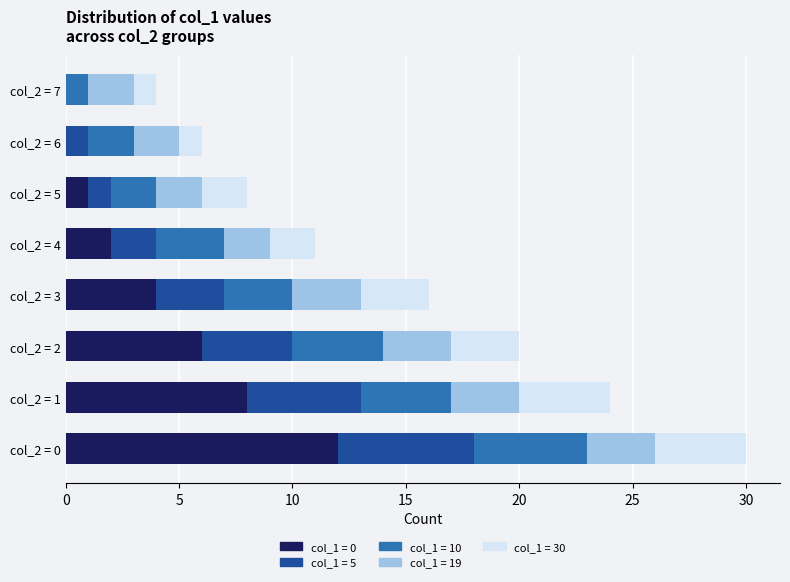

The col_1 = 0 series shows 14 at col_2 = 1. True or false?

False